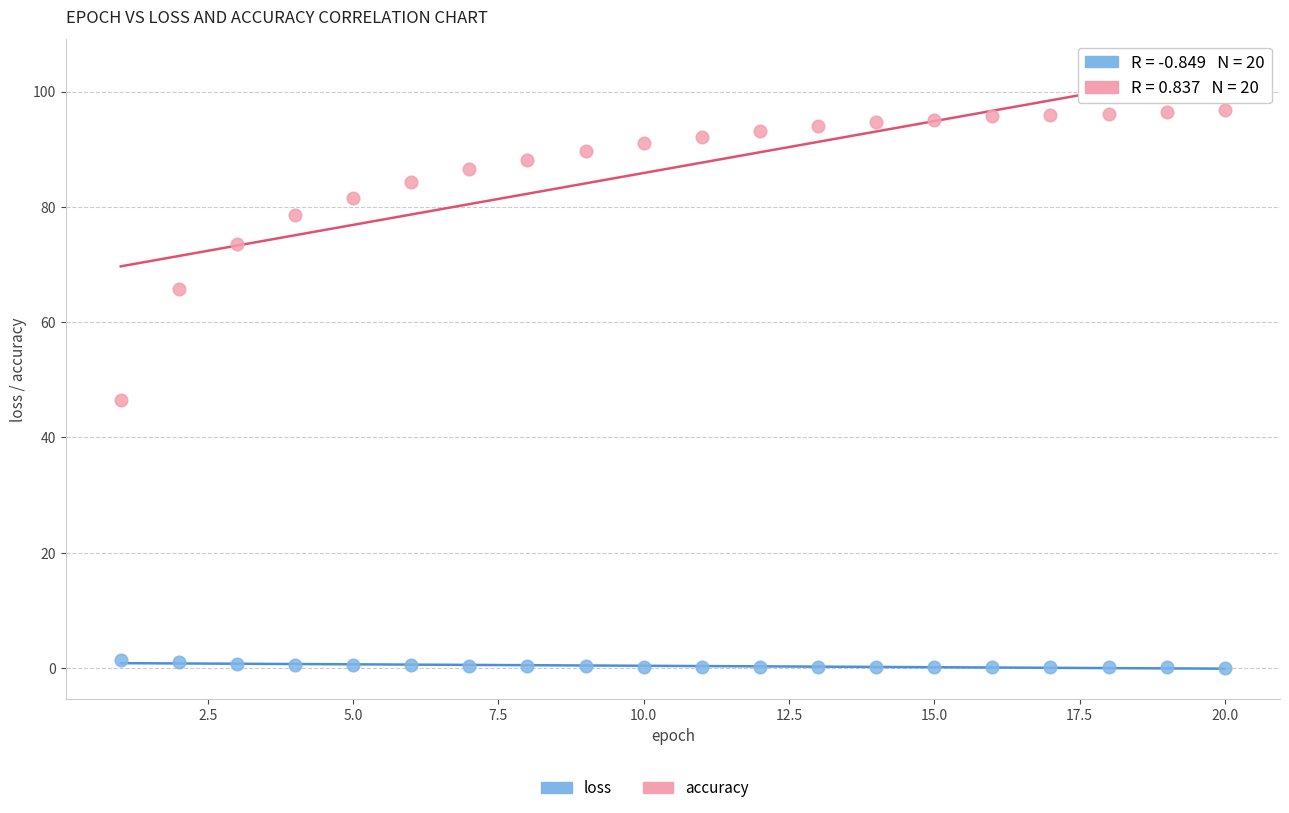

Which series has the widest spread of Y values?

accuracy